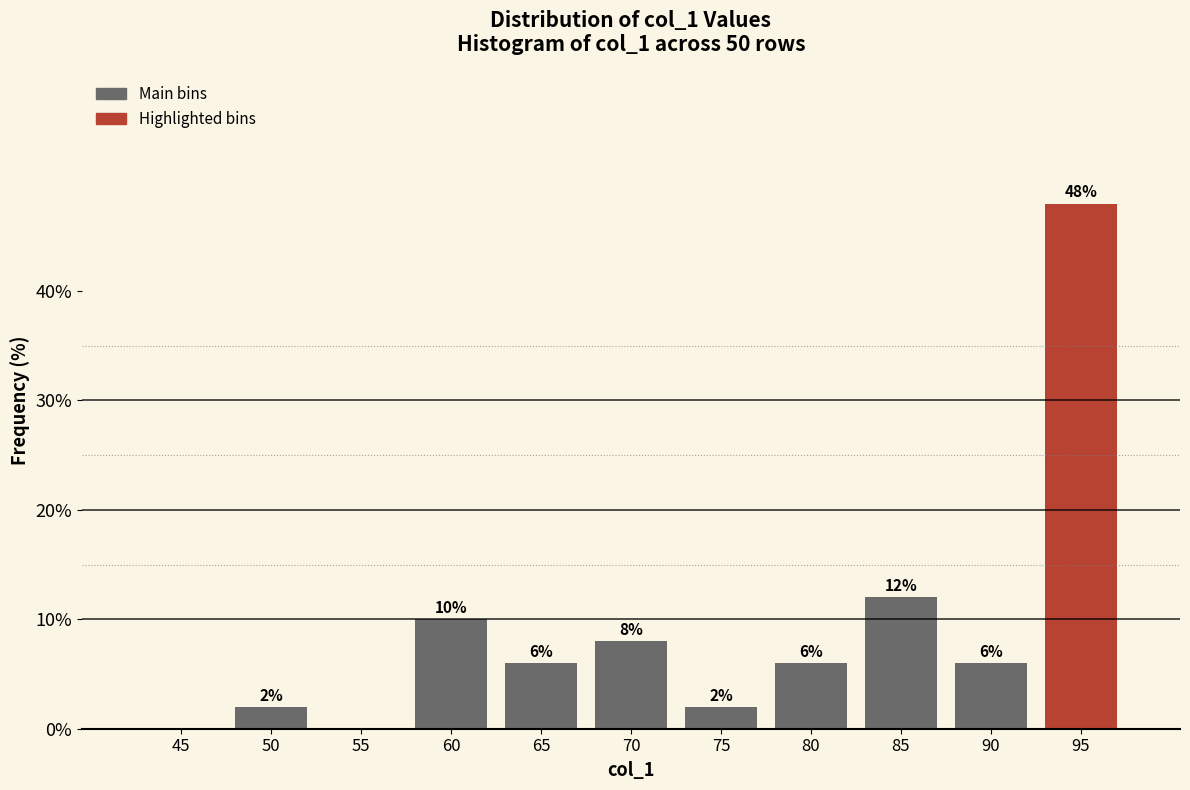

Reading left to right, what are all the values shown in this chart?

45=0	50=2	55=0	60=10	65=6	70=8	75=2	80=6	85=12	90=6	95=48